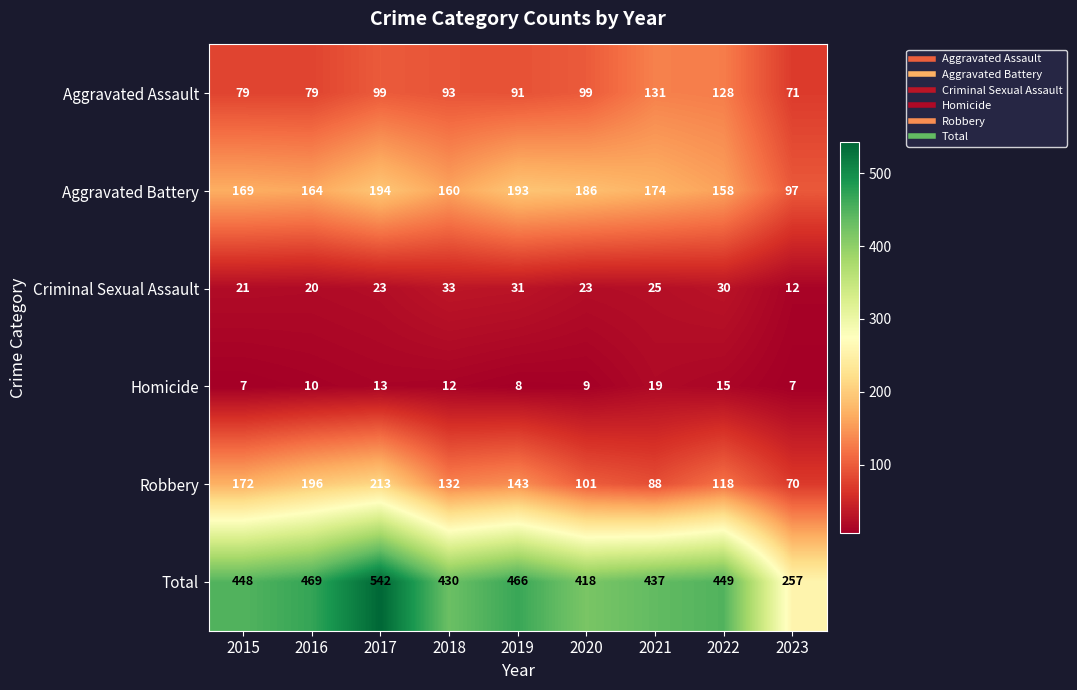

Which series has the largest range (max minus min)?

Total